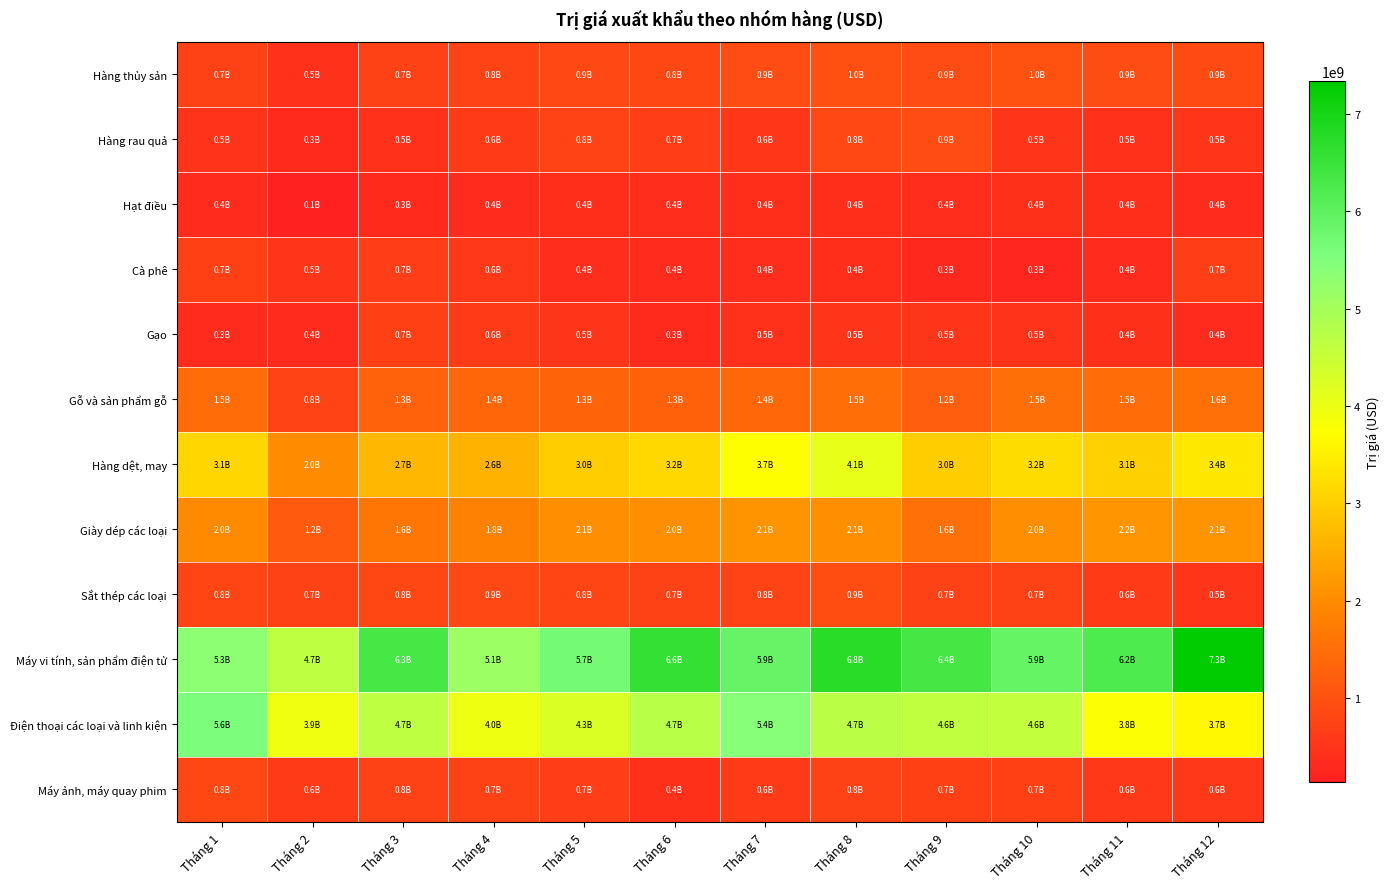

What is the spread (max minus min) of values at Tháng 8?

6349120454